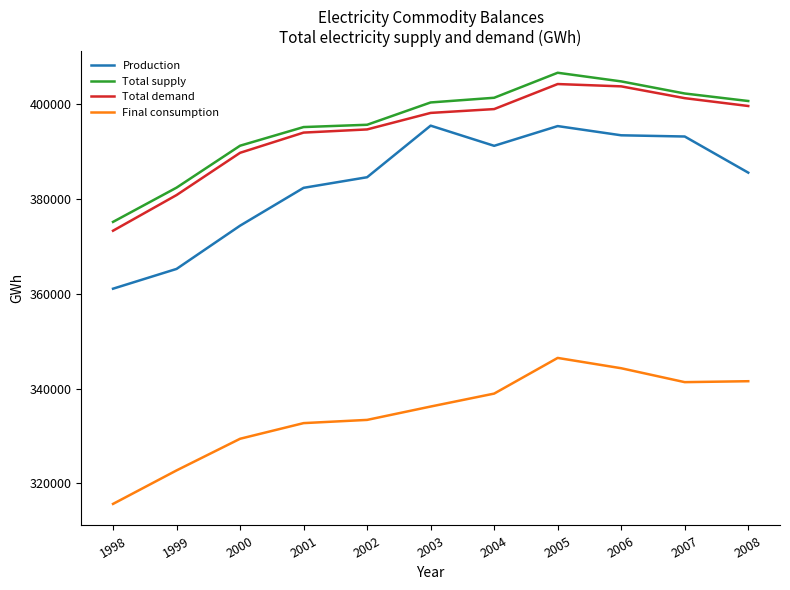

Is the value of Production at 2007 greater than the value of Final consumption at 2005?

Yes